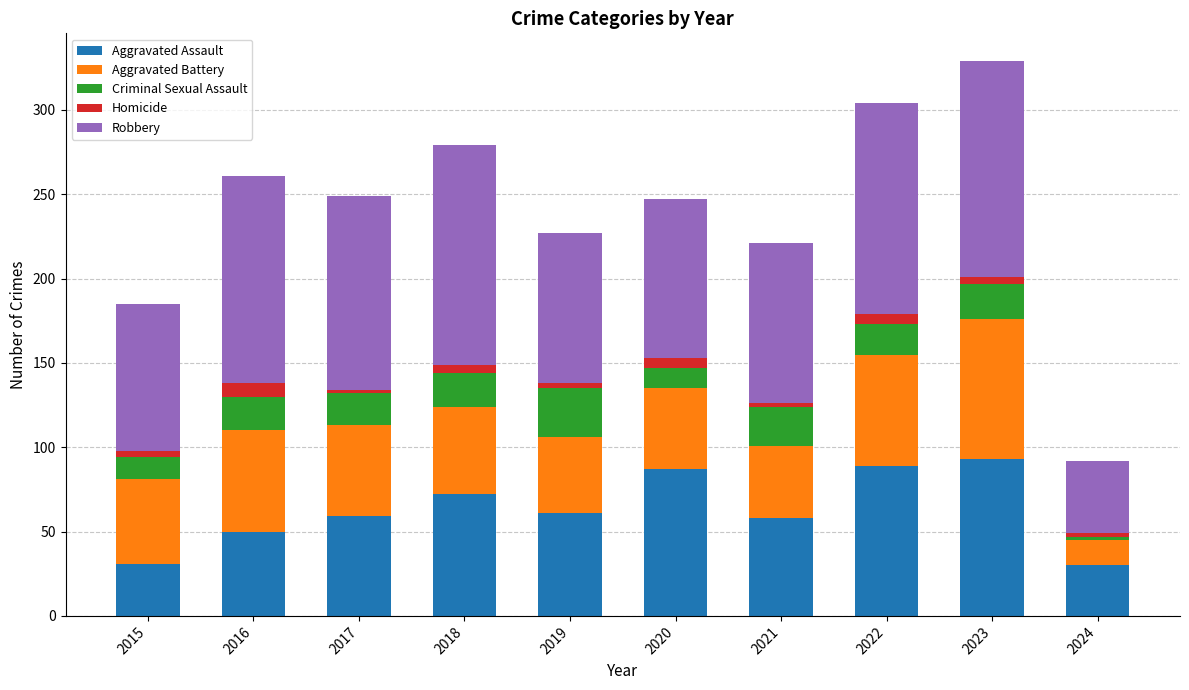

What is the difference between the maximum and minimum values in the Aggravated Assault series?

63